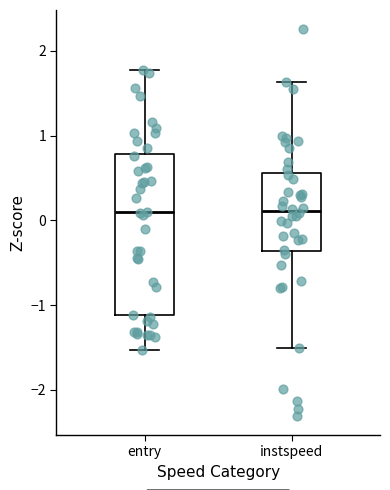

Where does the upper whisker of the box for entry end on the y-axis? The values are not printed on the chart, so give them approximately, as read against the axis.

1.8